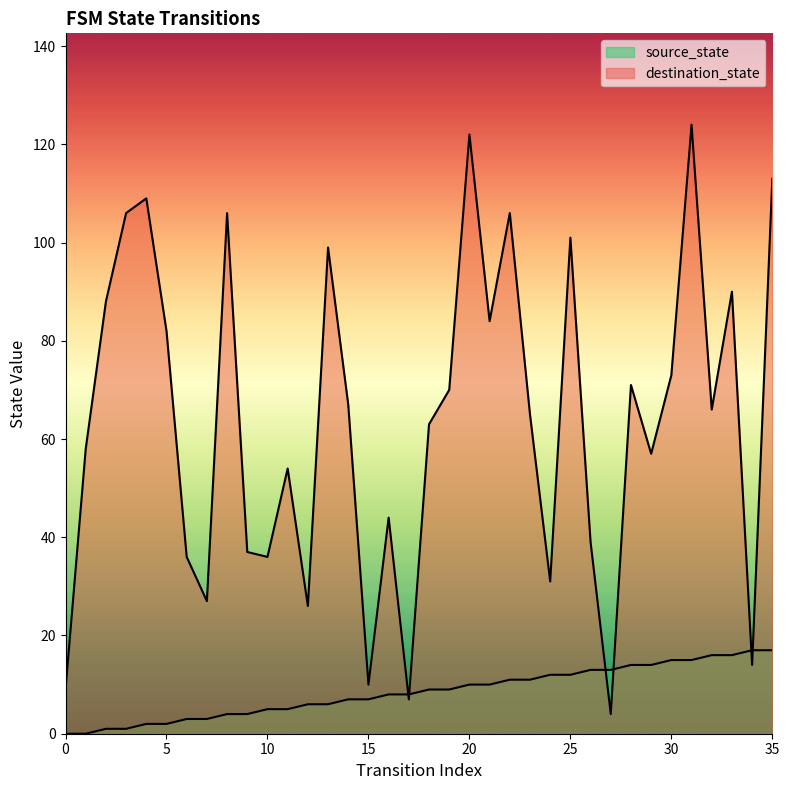

What is the sum of all destination_state values?

2294